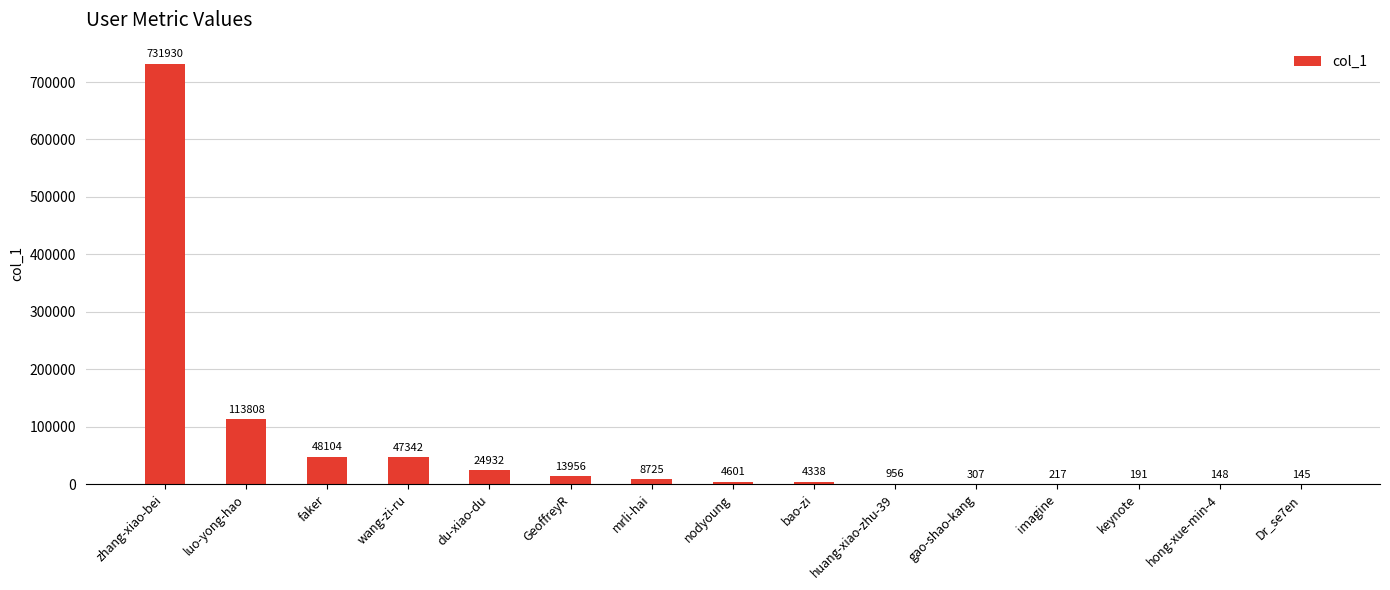

The value at mrli-hai is 8725. True or false?

True